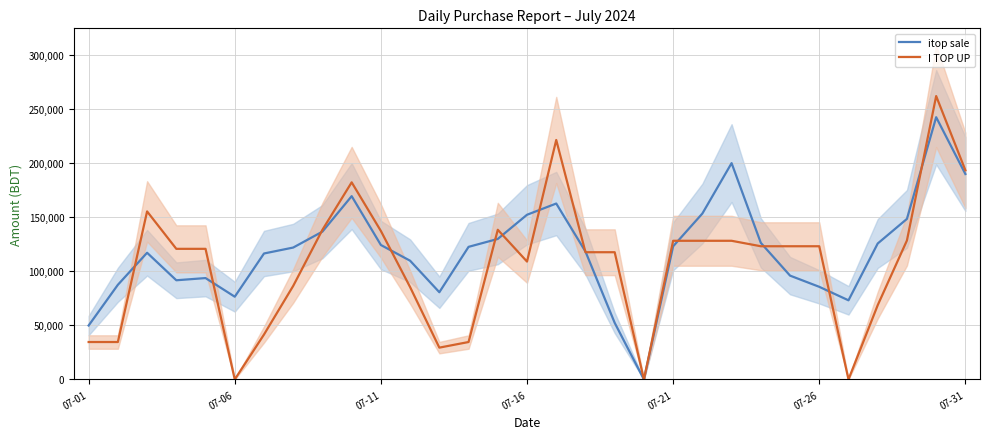

Reading left to right, extract all data points from this chart.

itop sale: 49916.3	87590.0	117251.0	91786.3	93820.7	76567.7	116569.3	122072.7	136825.3	169636.7	124425.3	109880.3	80720.3	122720.0	130055.7	152423.0	162814.3	118411.3	52391.0	0.0	123218.3	153544.3	200211.7	126424.3	96098.3	85721.0	73234.7	125818.7	148600.0	242709.7	190125.7
I TOP UP: 34632.0	34632.0	155515.0	120883.0	120883.0	0.0	41558.3	86579.7	138527.7	182429.0	137407.7	85459.7	29437.0	34631.7	138527.7	109090.7	221644.7	117748.7	117748.7	0.0	128333.3	128333.3	128333.3	123272.7	123272.7	123272.7	0.0	68730.0	128643.3	262288.7	193558.7